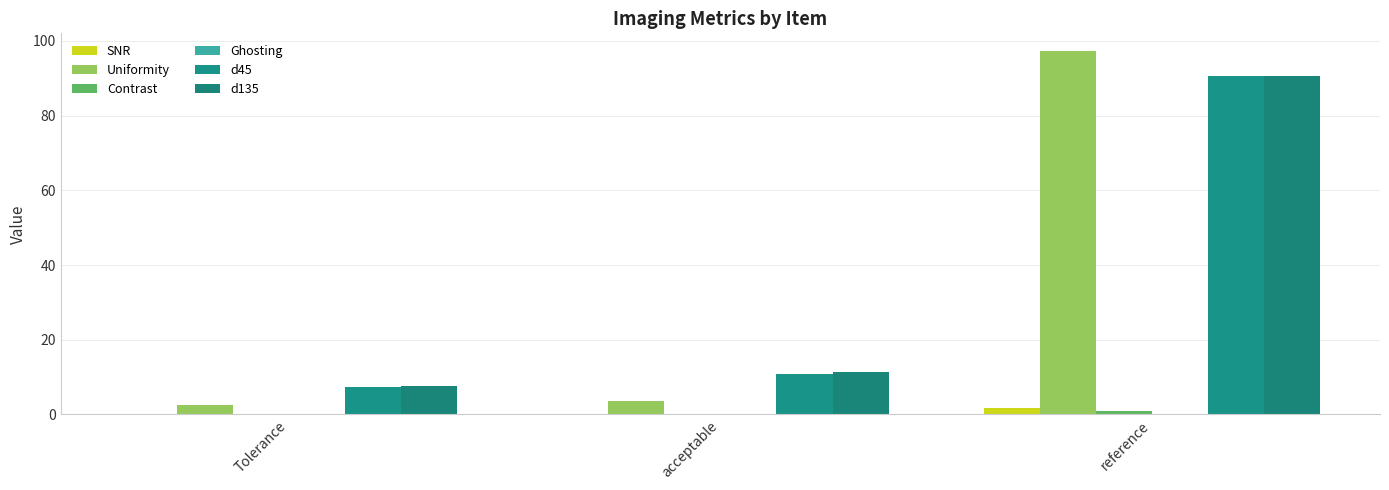

How many groups of bars are there?

3